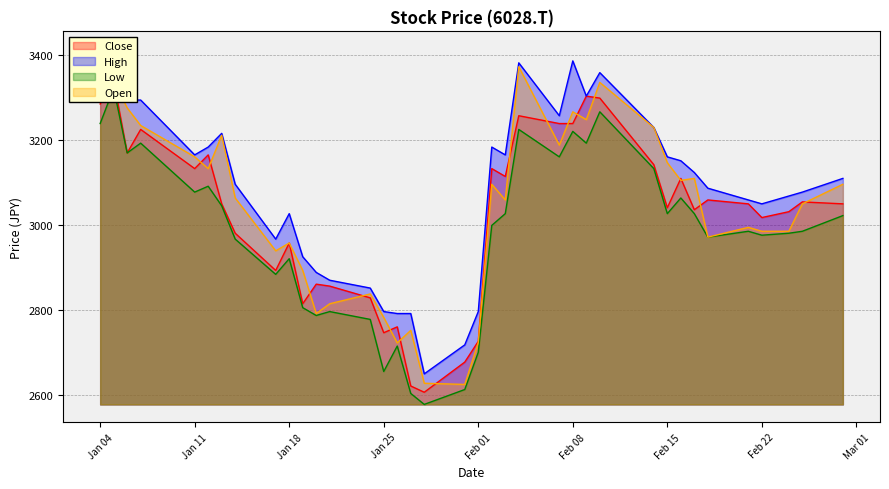

What is the highest value of the Open series?

3373.5